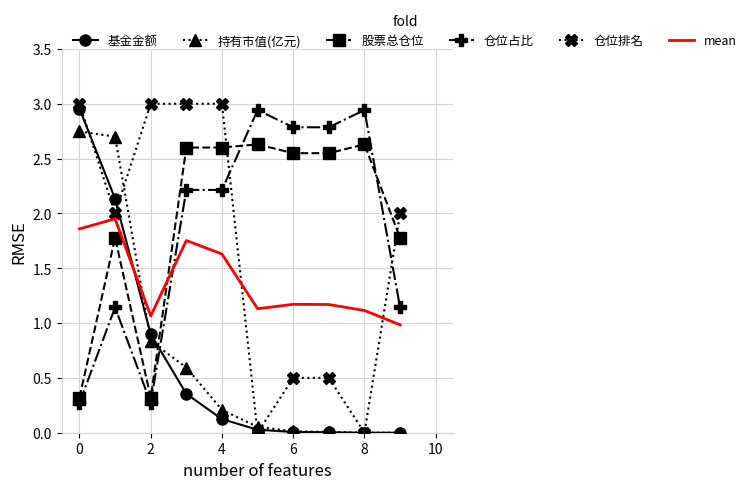

What is the minimum value for 仓位占比?

0.3